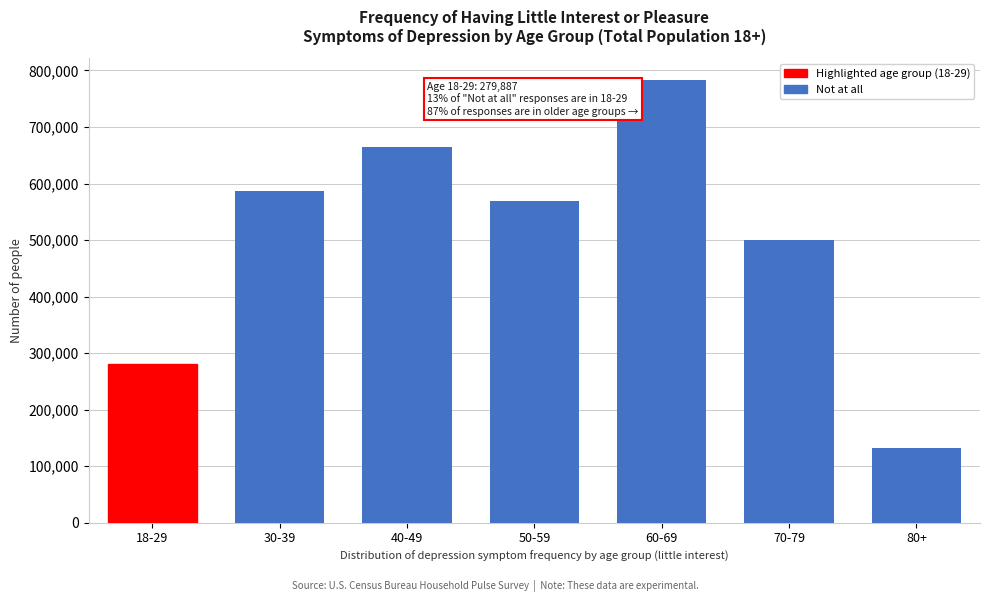

Reading left to right, transcribe all the data shown in this chart.

18-29=279887	30-39=587166	40-49=665401	50-59=568319	60-69=782373	70-79=499884	80+=132930